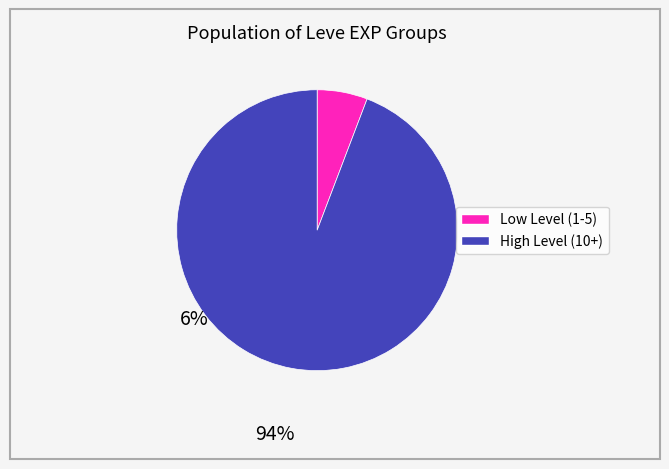

How many slices are in this pie chart?

2